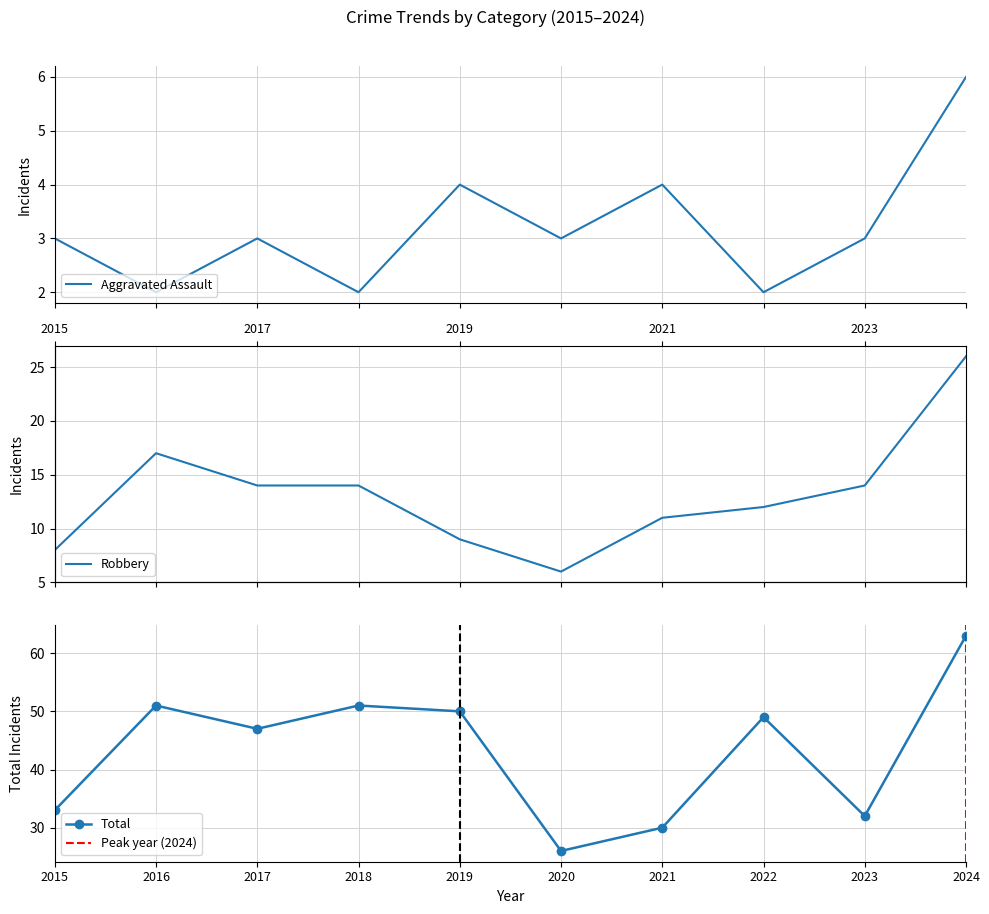

What is the total value across all series at 2017?

64